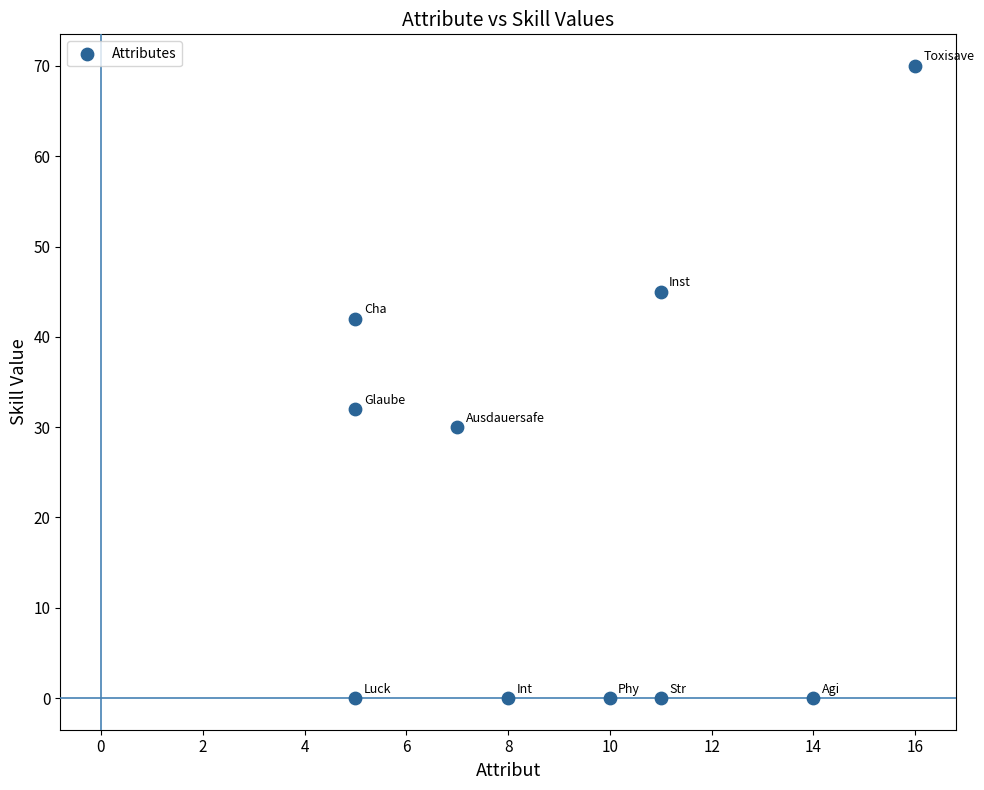

What is the range of X values (max minus min)?

11